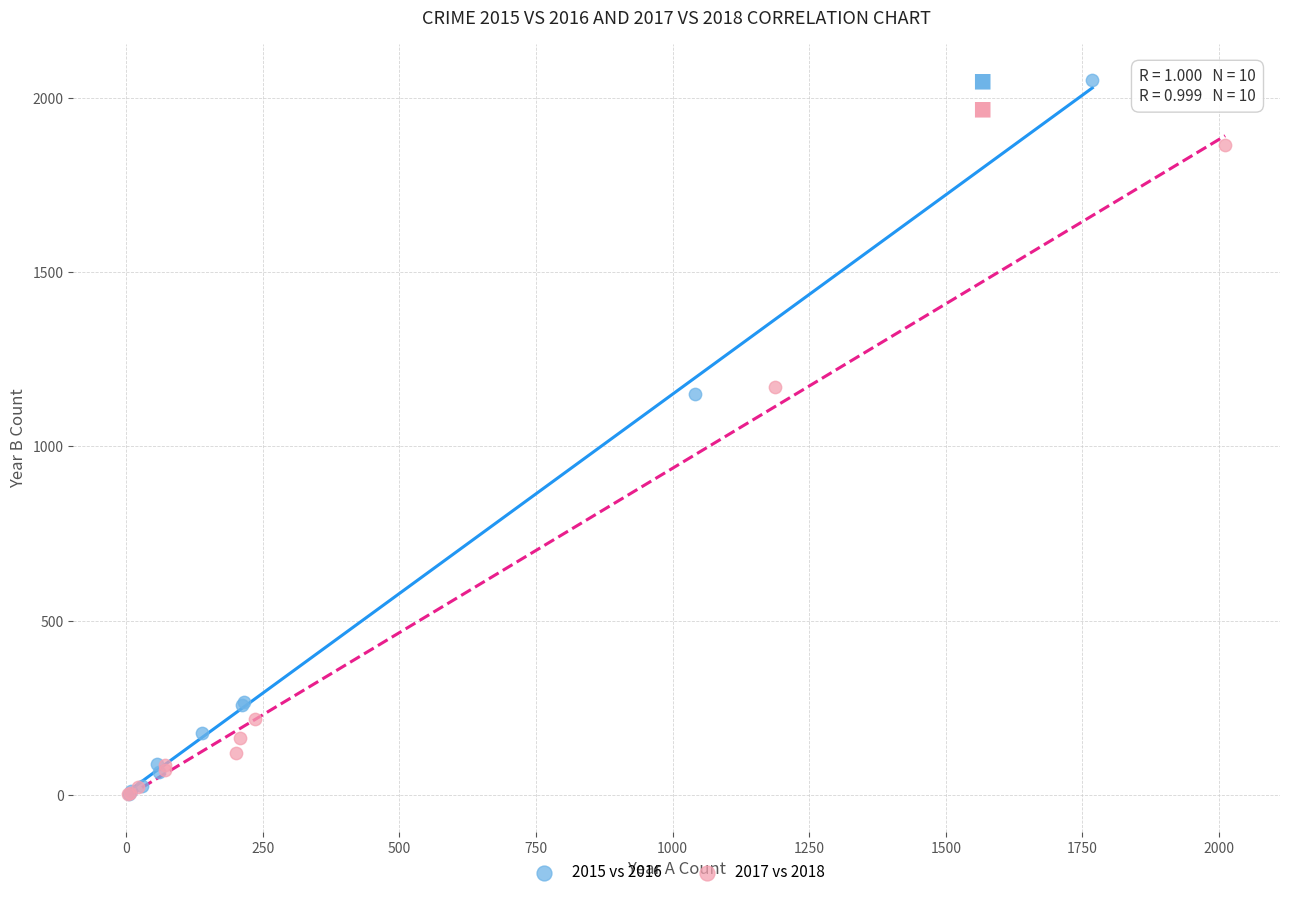

Which series has the widest spread of Y values?

2015 vs 2016